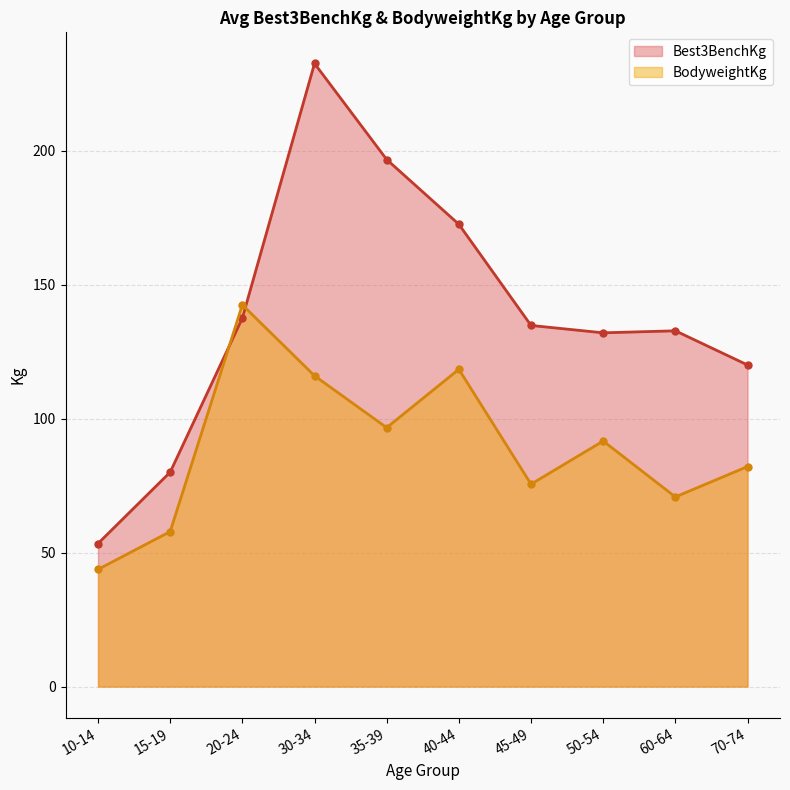

True or false: BodyweightKg has a value of 118.4 at 40-44.

True